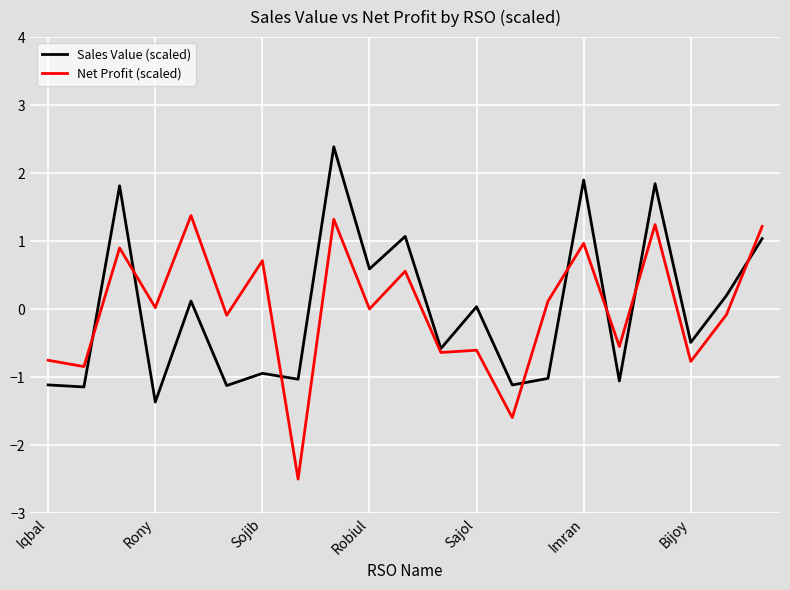

List the series in order of their peak value, lowest first.

Net Profit (scaled), Sales Value (scaled)